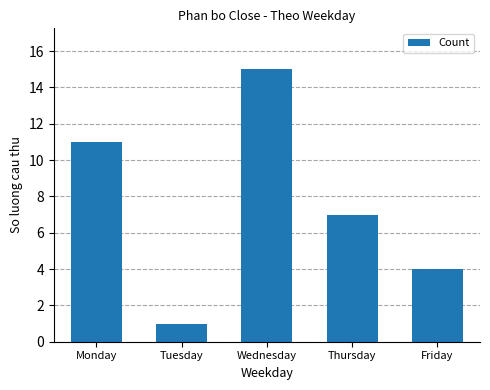

At which category does the chart reach its minimum across all series?

Tuesday